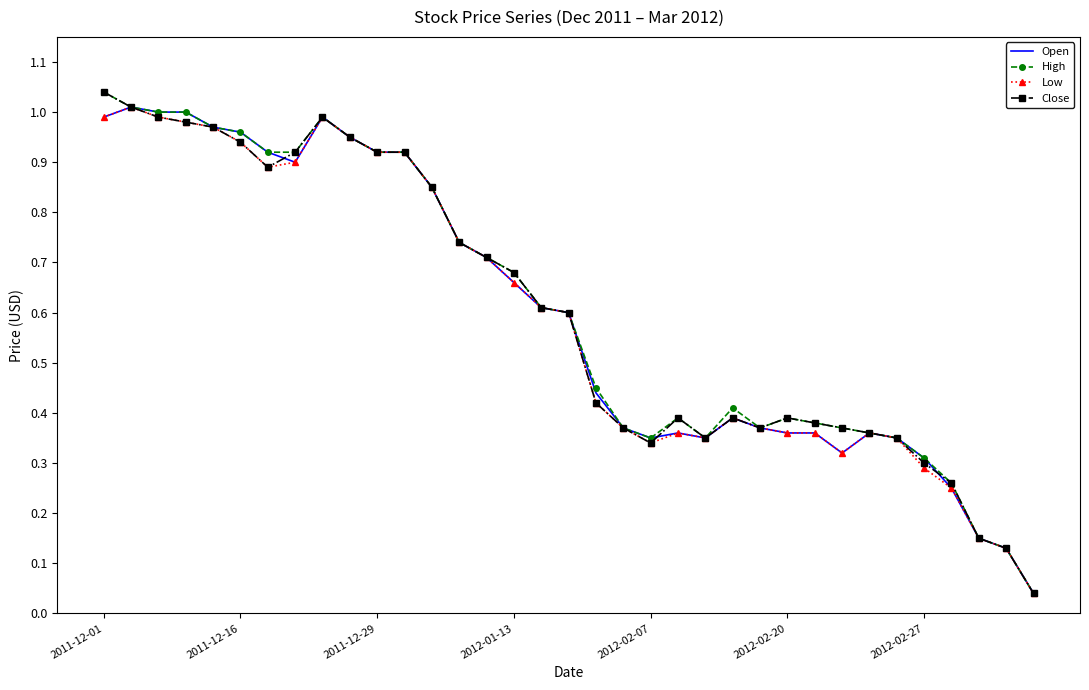

At which category does the chart reach its minimum across all series?

34